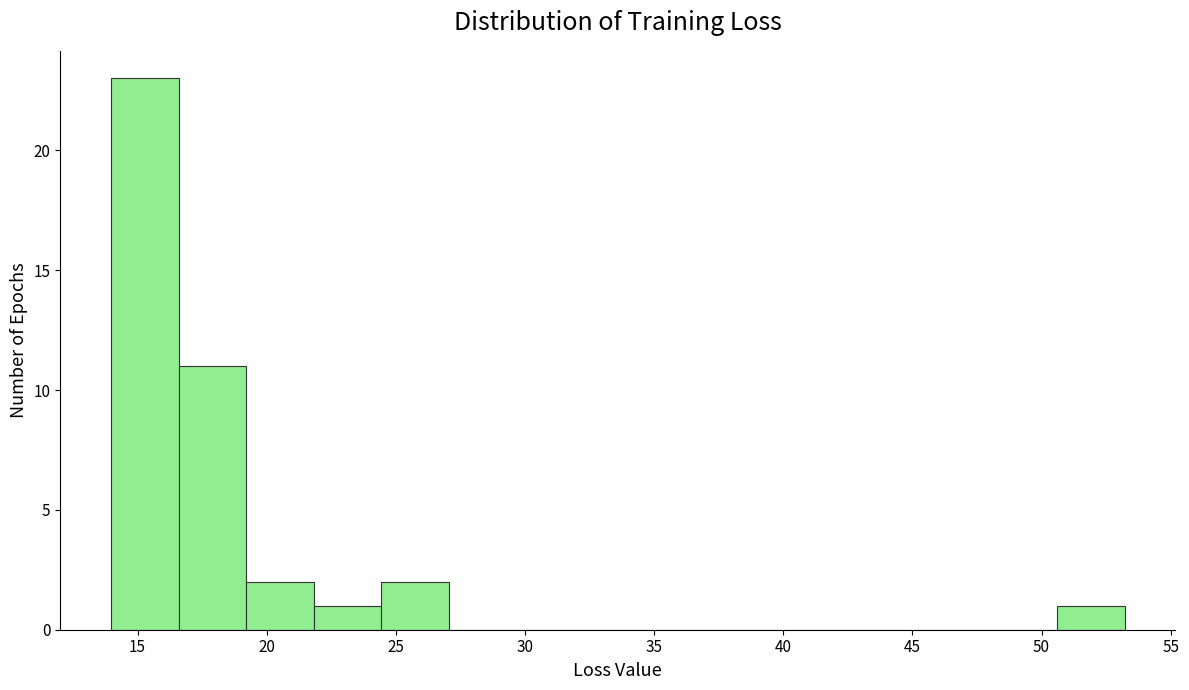

Reading left to right, transcribe this chart: for each bar, give the range it covers on the x-axis and its height. Neither the bar edges nor the heights are printed on the chart, so give them approximately, as read against the axes.

14.0 to 16.5: 23
16.5 to 19.0: 11
19.0 to 22.0: 2
22.0 to 24.5: 1
24.5 to 27.0: 2
27.0 to 29.5: 0
29.5 to 32.5: 0
32.5 to 35.0: 0
35.0 to 37.5: 0
37.5 to 40.0: 0
40.0 to 43.0: 0
43.0 to 45.5: 0
45.5 to 48.0: 0
48.0 to 50.5: 0
50.5 to 53.0: 1